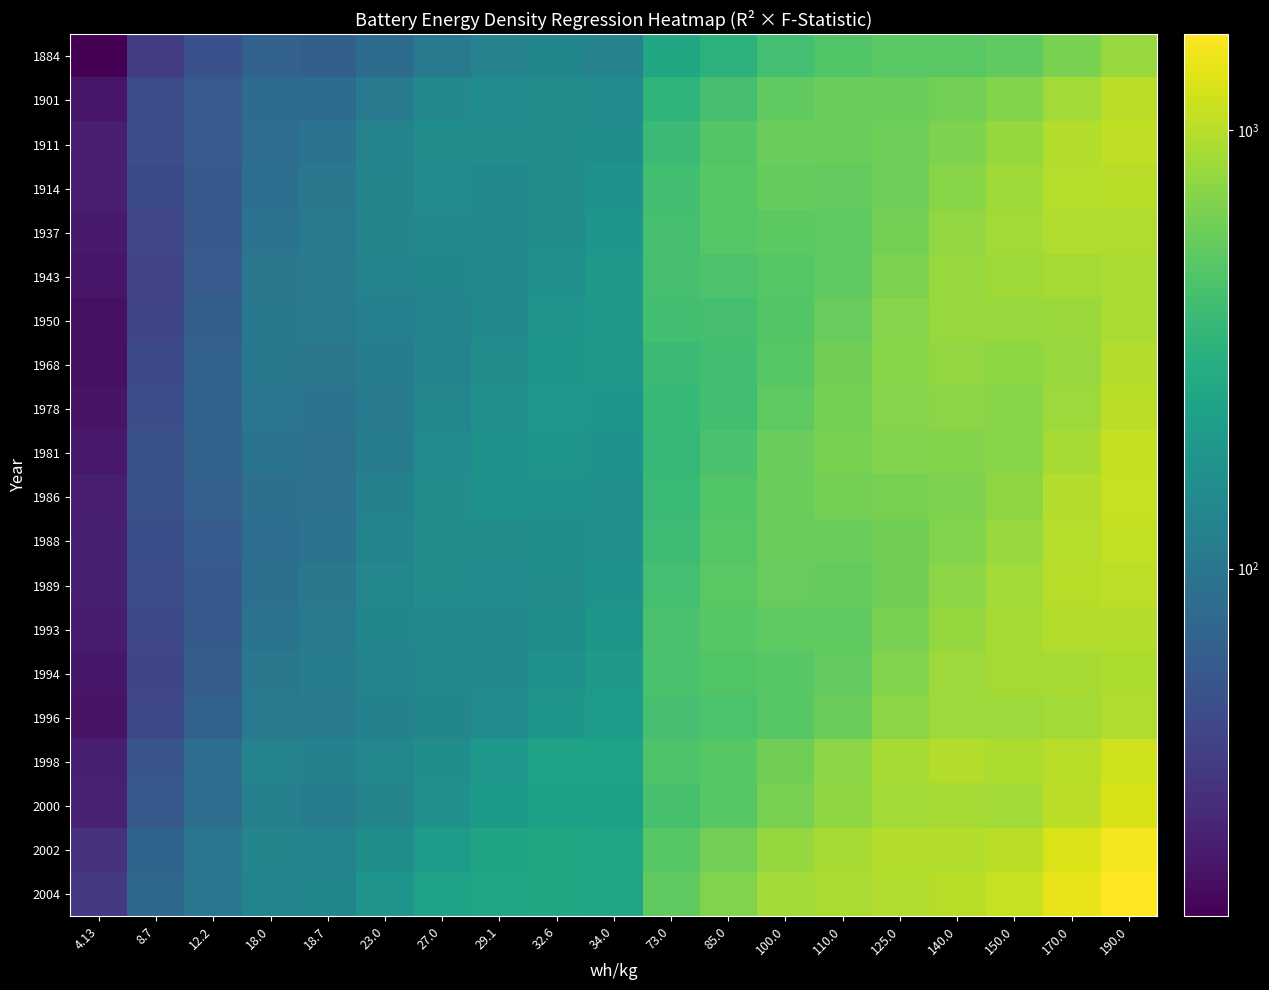

Between 190.0 and 100.0, which is larger?

190.0